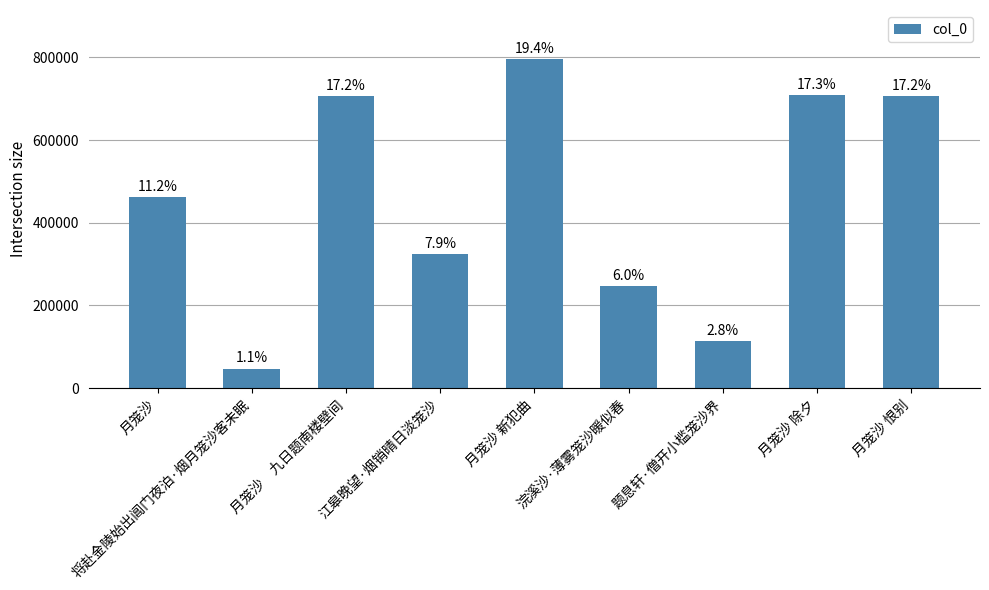

Does the chart contain any negative values?

No